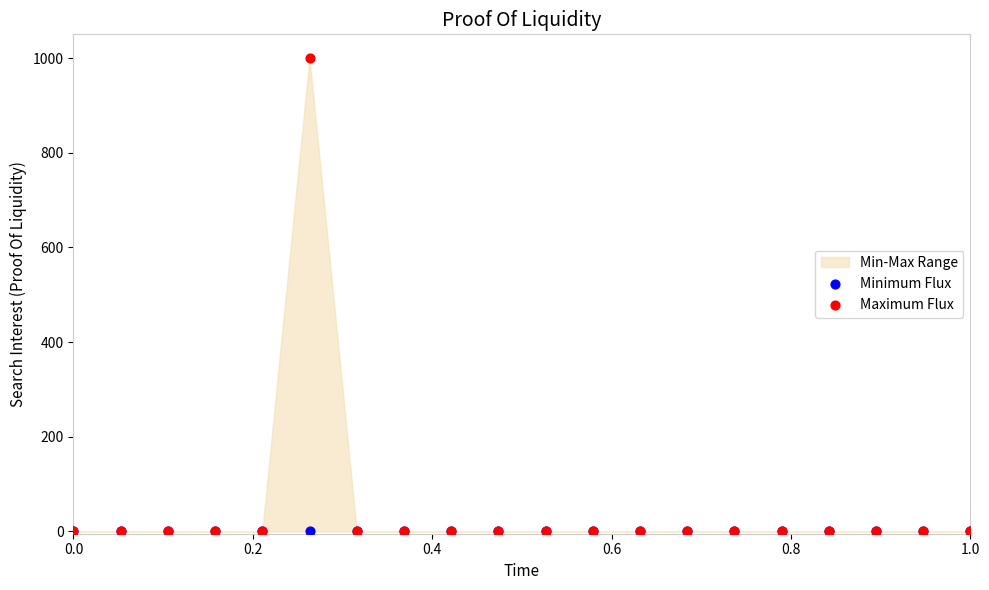

Which series has the largest Y range (max minus min)?

Maximum Flux